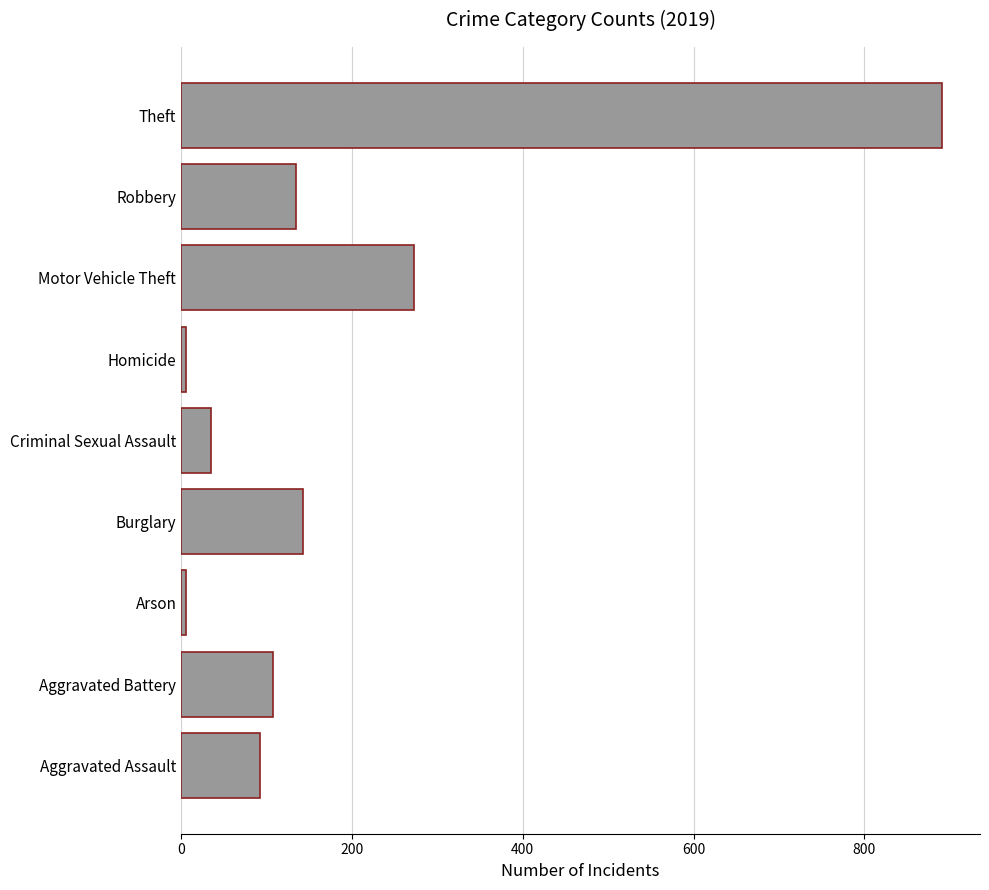

What is the difference between the maximum and minimum values?

886